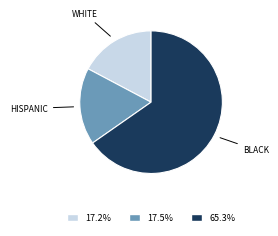

Does any single category account for the majority?

Yes